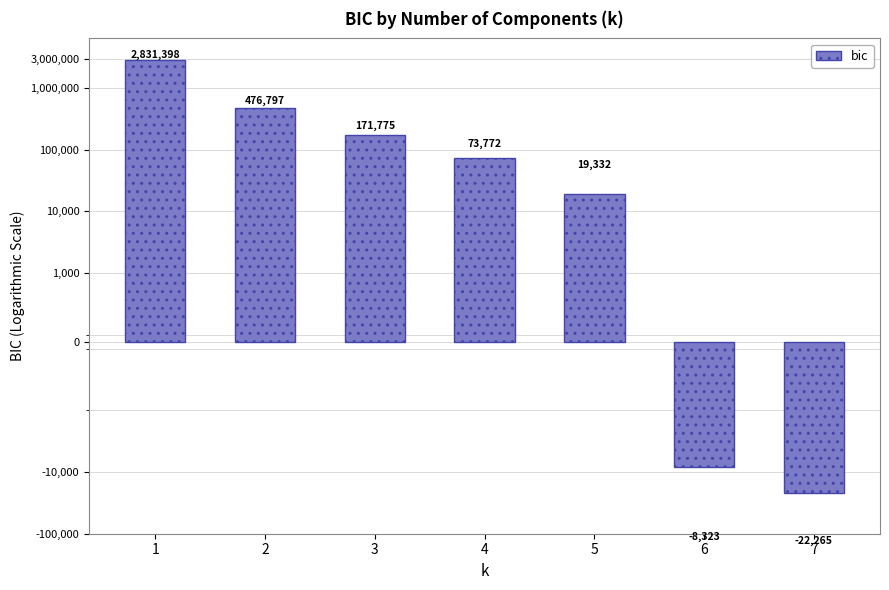

What is the average value?

506069.8